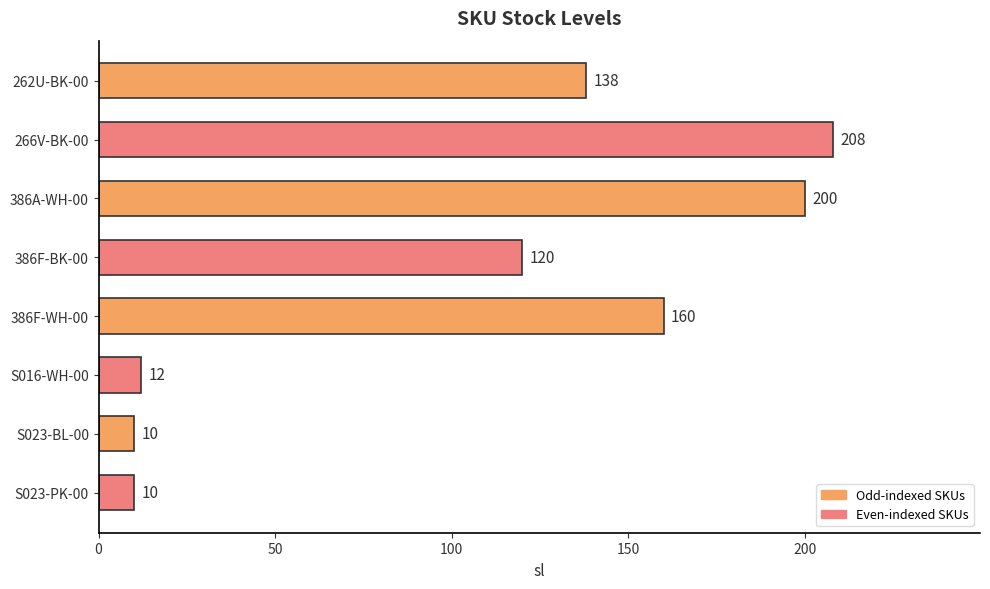

How many data points are less than 138?

4